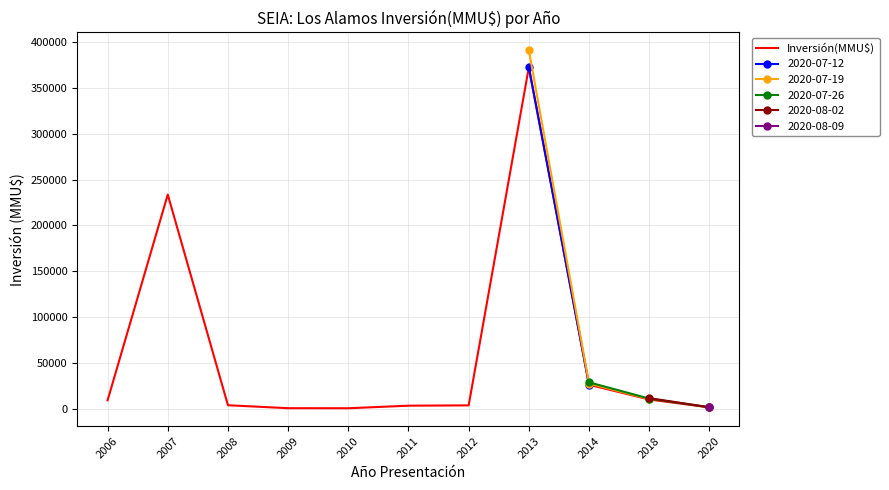

At which category does the chart reach its peak across all series?

2013